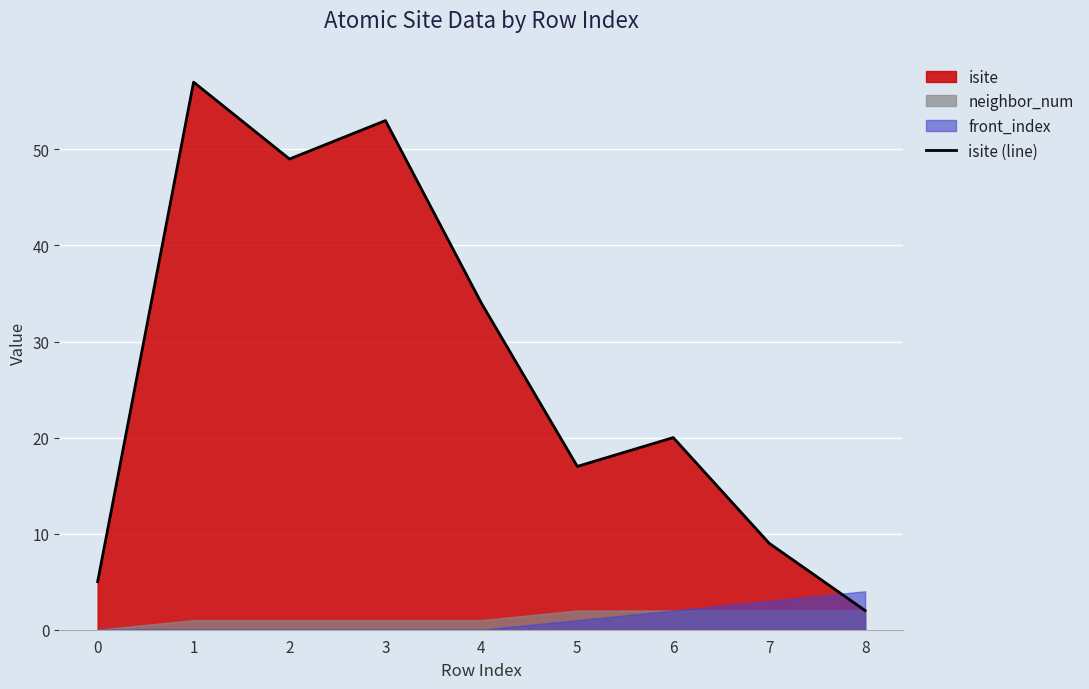

What is the value of the 7th point from the left?

20